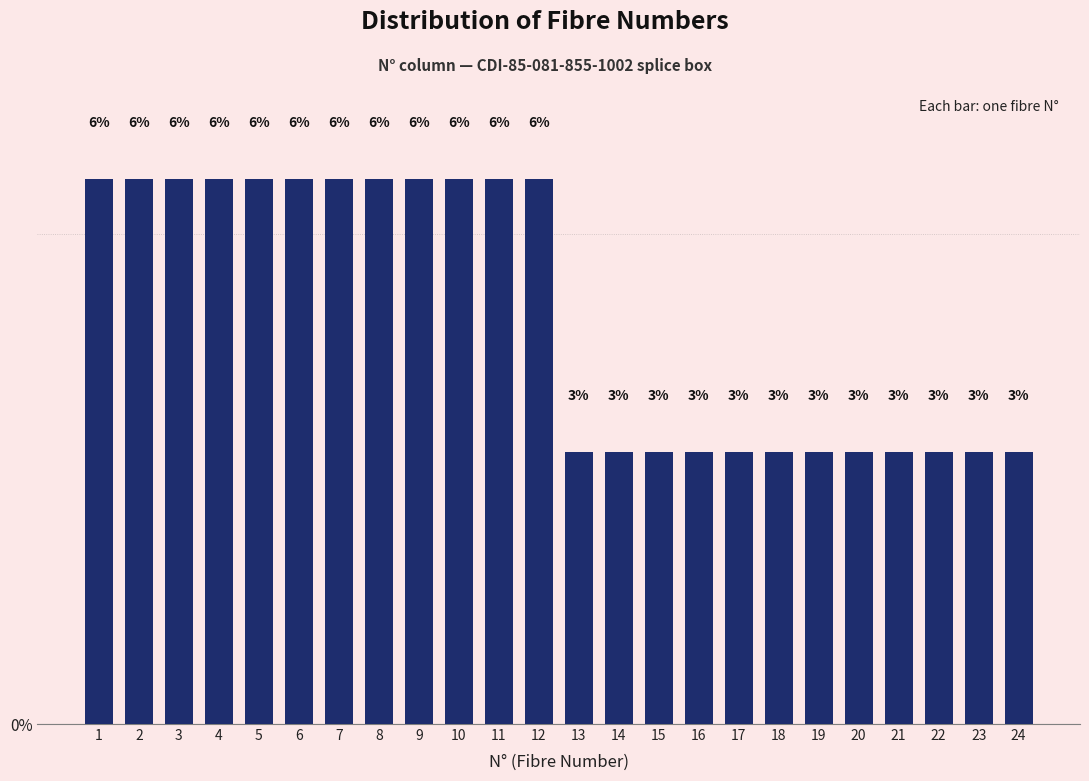

How many bars are there in total?

24